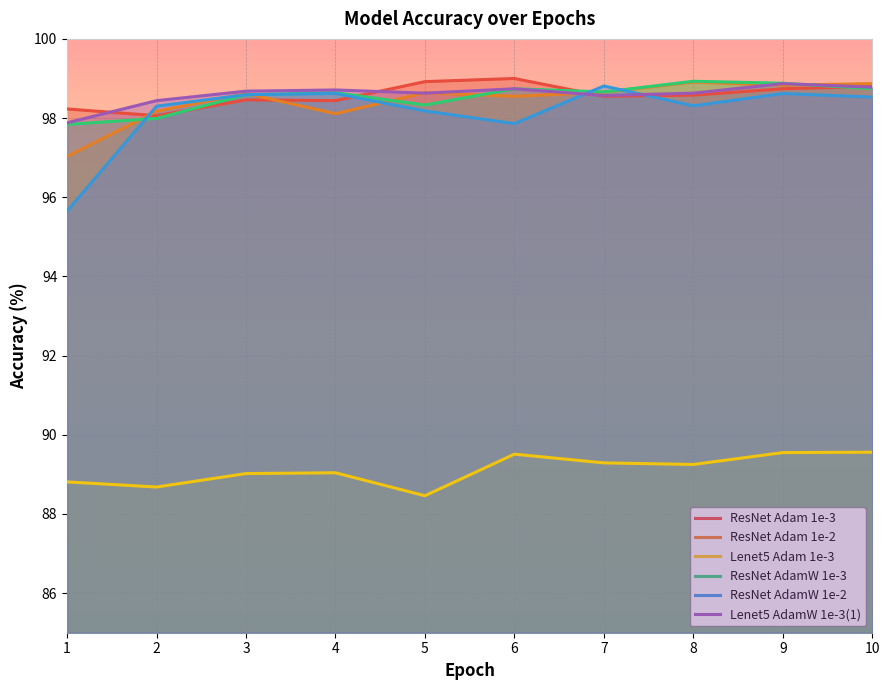

What is the minimum value for ResNet AdamW 1e-3?

97.8